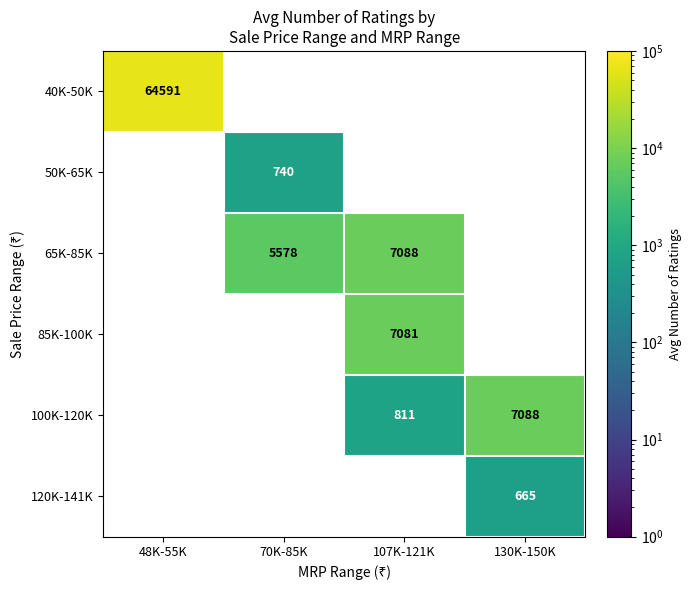

Is the value of 65K-85K at 70K-85K greater than the value of 50K-65K at 70K-85K?

Yes